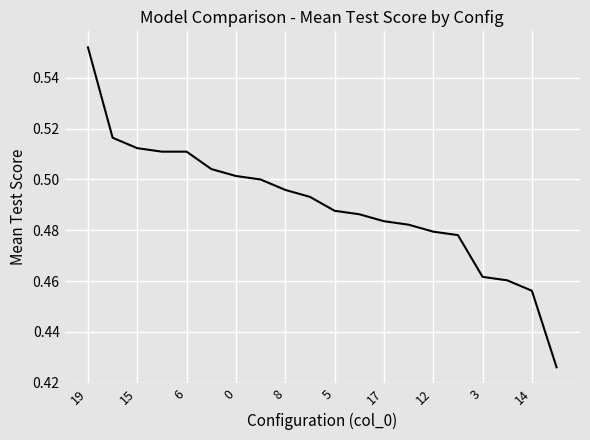

Reading right to left, extract all data points from this chart.

0.4	0.5	0.5	0.5	0.5	0.5	0.5	0.5	0.5	0.5	0.5	0.5	0.5	0.5	0.5	0.5	0.5	0.5	0.5	0.6